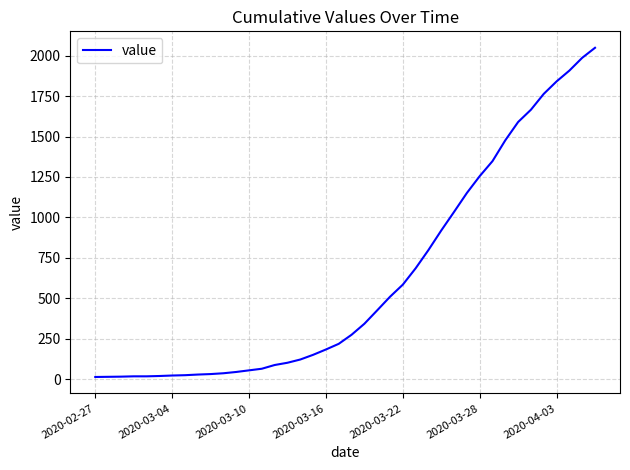

What is the smallest value displayed?

13